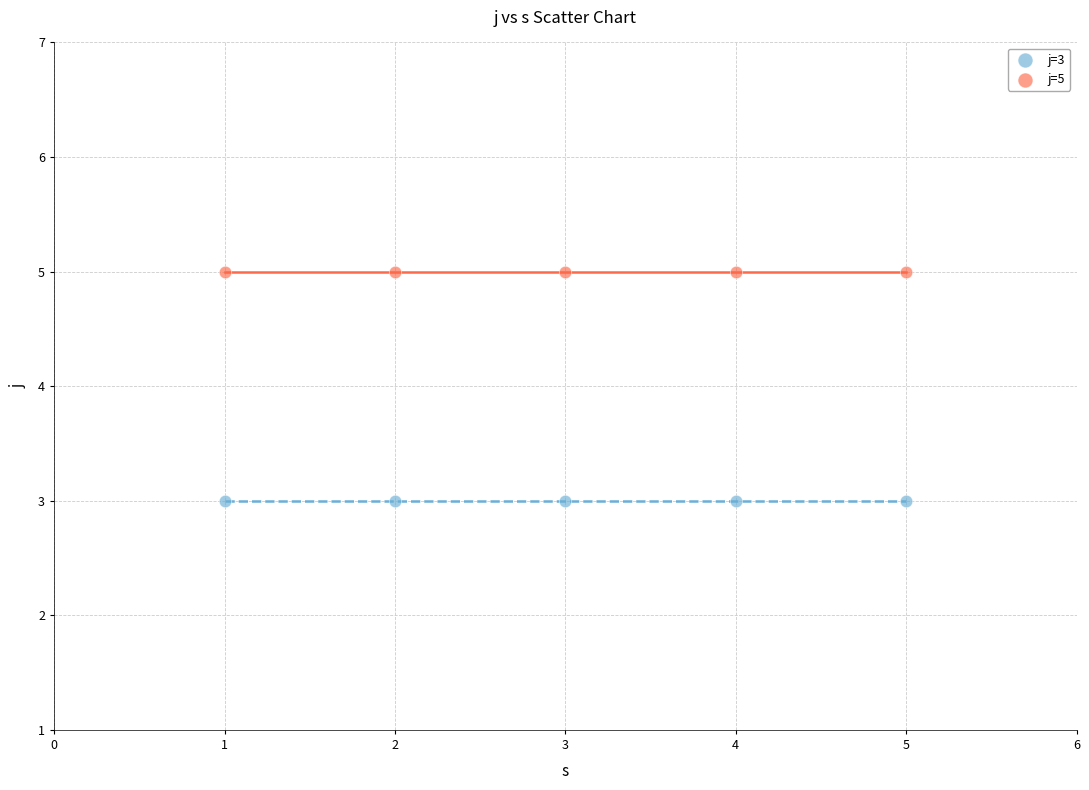

Which series contains the lowest Y value?

j=3